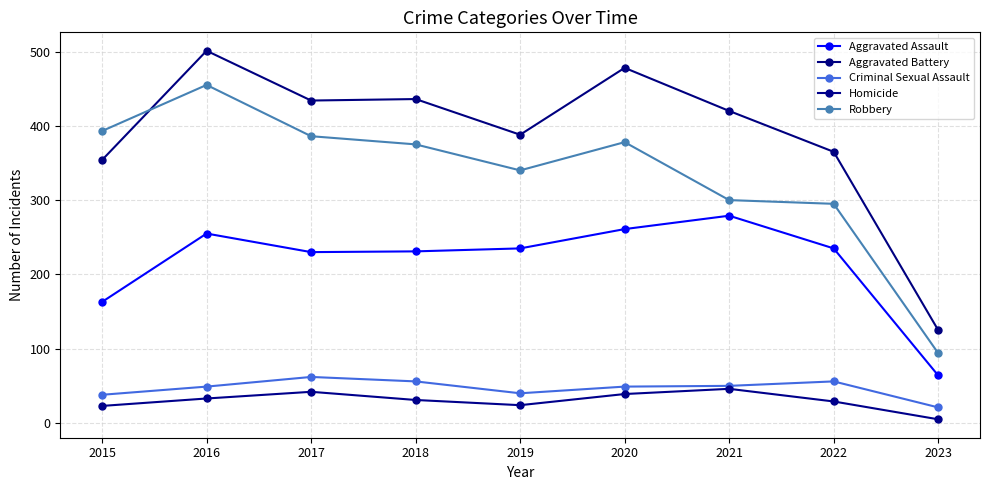

Which category has the highest value across all series?

2016